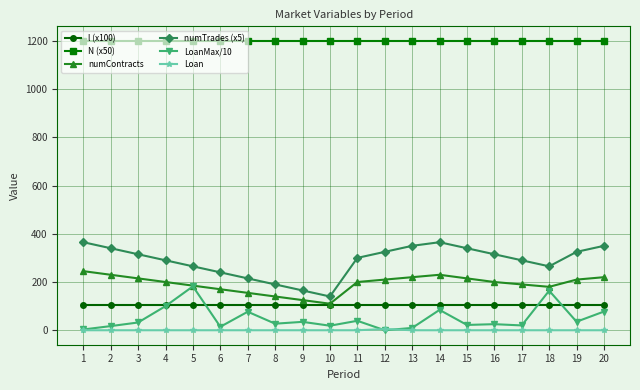

How many interior local valleys does the numTrades (x5) series have?

2